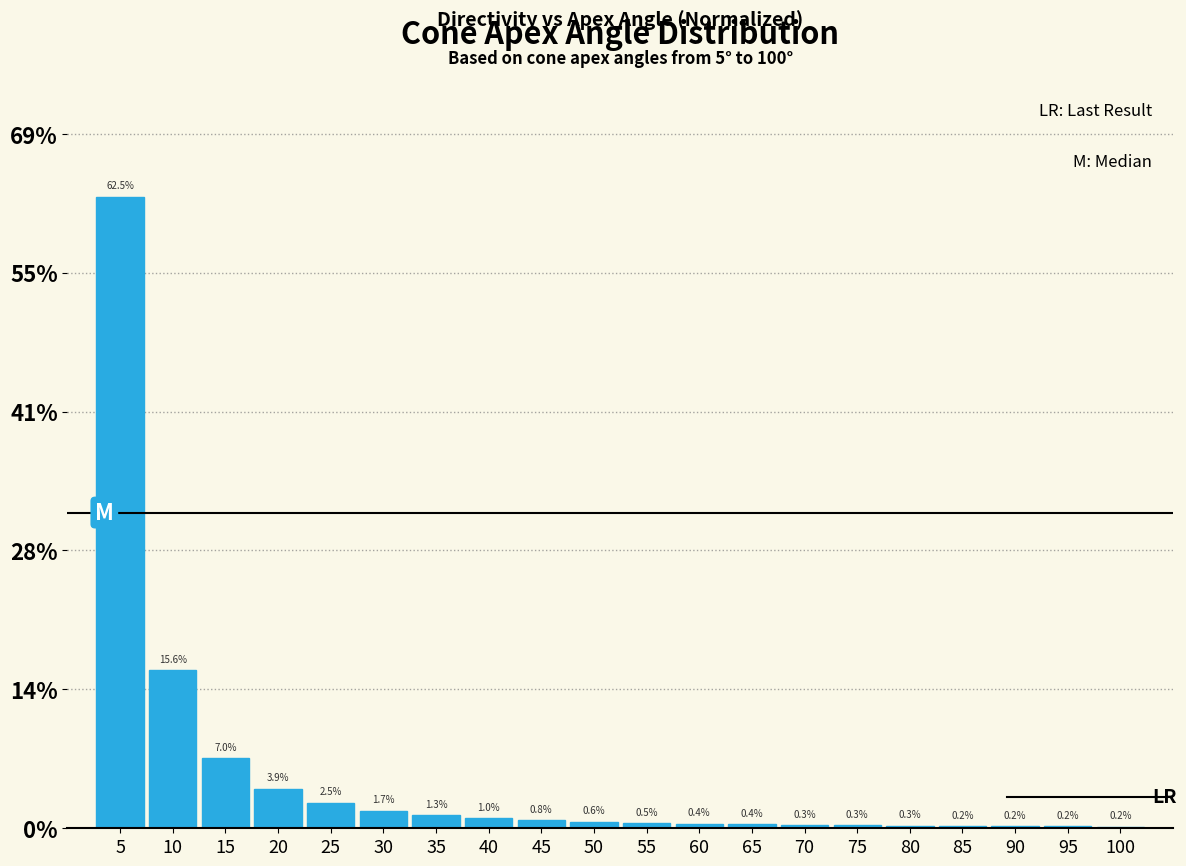

Reading left to right, extract all data points from this chart.

5=62.5	10=15.6	15=7.0	20=3.9	25=2.5	30=1.7	35=1.3	40=1.0	45=0.8	50=0.6	55=0.5	60=0.4	65=0.4	70=0.3	75=0.3	80=0.3	85=0.2	90=0.2	95=0.2	100=0.2